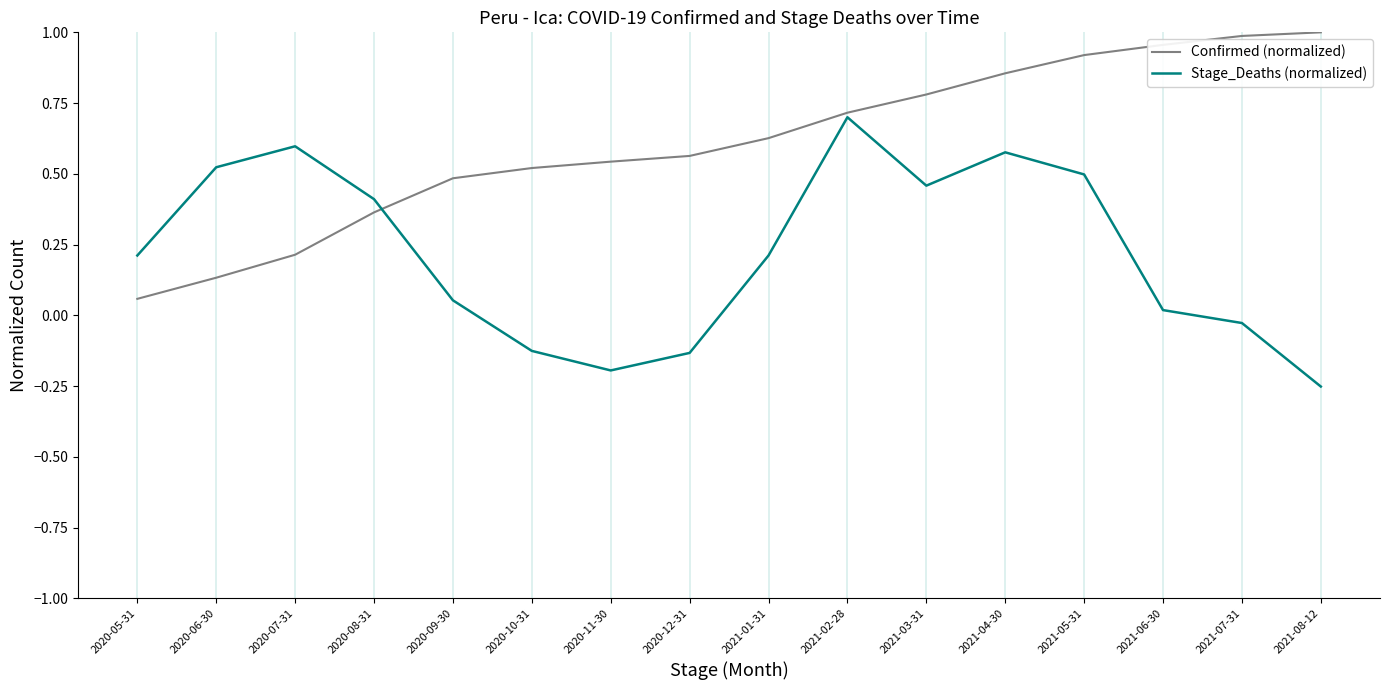

What position from the left is 2020-10-31?

6